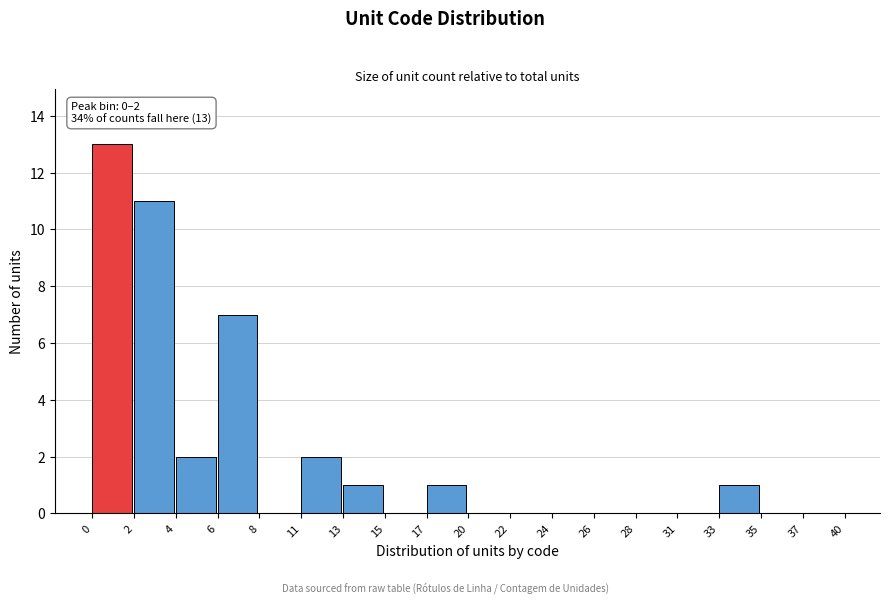

Reading left to right, transcribe all the data shown in this chart.

0=13	2=11	4=2	6=7	8=0	11=2	13=1	15=0	17=1	20=0	22=0	24=0	26=0	28=0	31=0	33=1	35=0	37=0